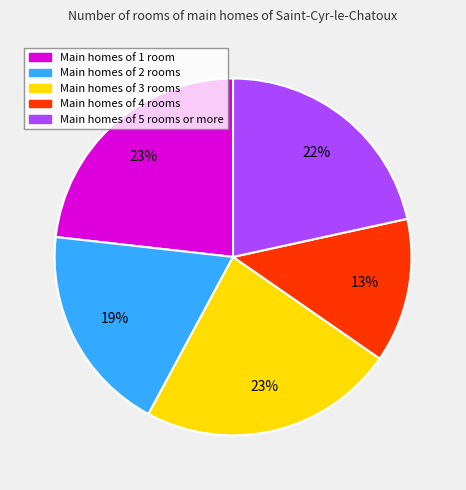

Do Main homes of 1 room and Main homes of 5 rooms or more together represent more than half of the pie?

No